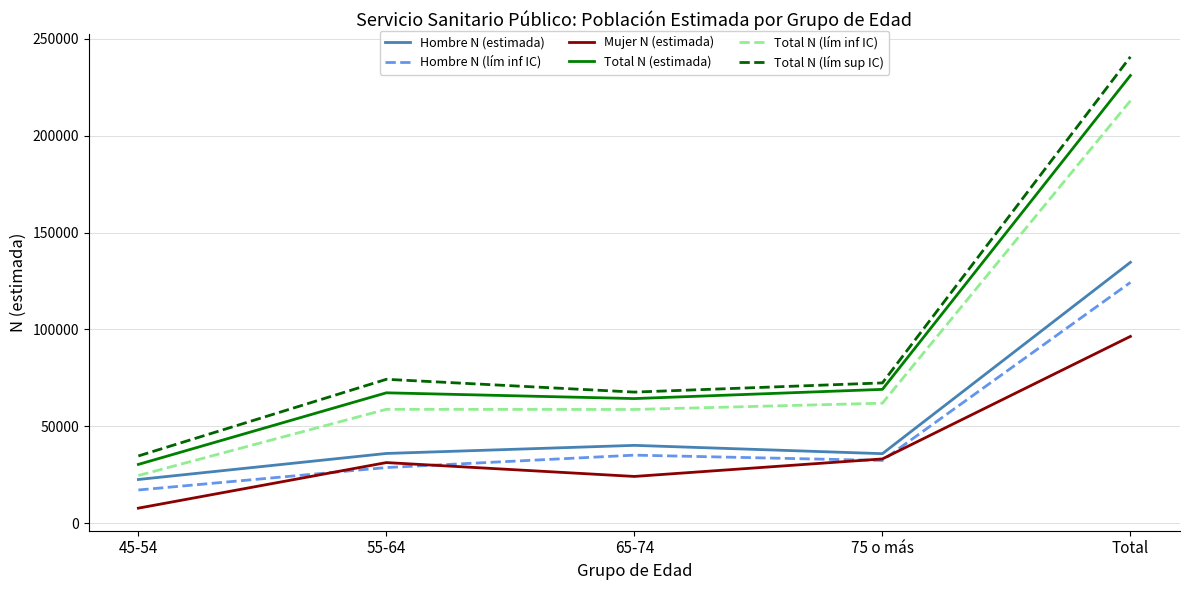

Is it true that Mujer N (estimada) equals 17419 at 55-64?

False